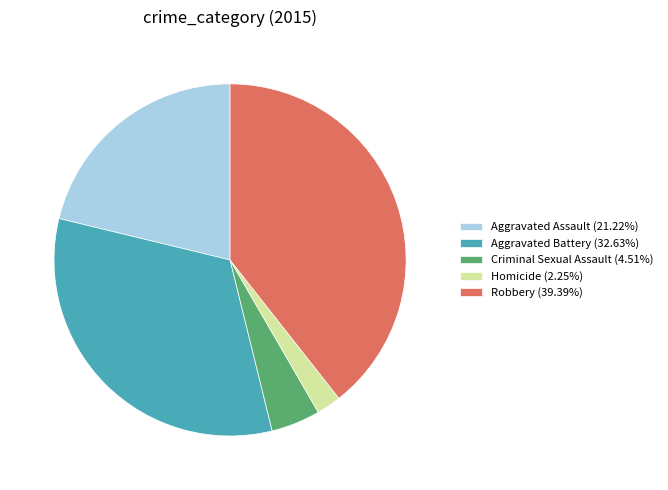

Approximately how many times larger is the value at Robbery compared to Criminal Sexual Assault?

8.7